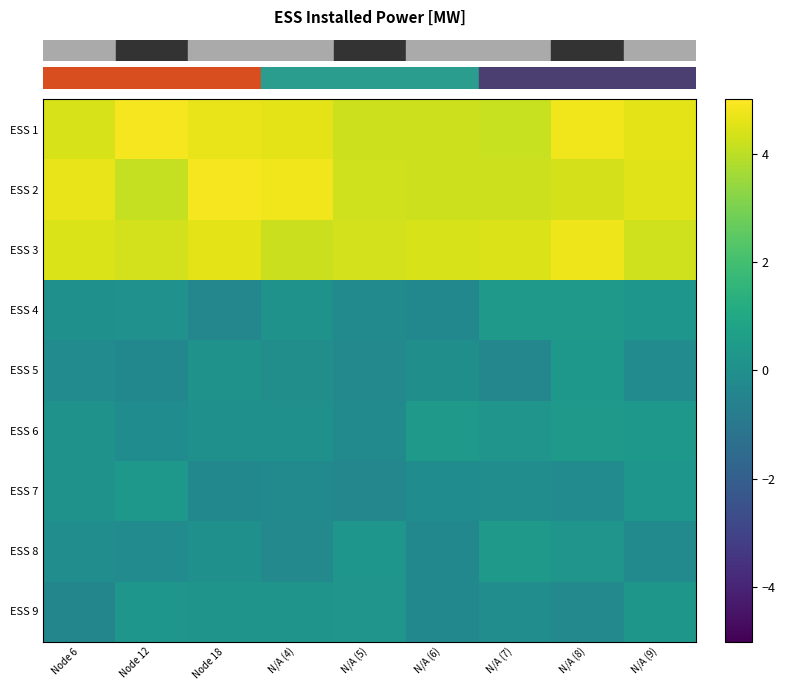

Reading left to right, what are all the values shown in this chart?

row_0: Node 6=4.4	Node 12=4.9	Node 18=4.7	N/A (4)=4.6	N/A (5)=4.2	N/A (6)=4.2	N/A (7)=4.1	N/A (8)=4.8	N/A (9)=4.6
row_1: Node 6=4.7	Node 12=4.1	Node 18=4.9	N/A (4)=4.8	N/A (5)=4.3	N/A (6)=4.2	N/A (7)=4.2	N/A (8)=4.3	N/A (9)=4.5
row_2: Node 6=4.4	Node 12=4.3	Node 18=4.6	N/A (4)=4.2	N/A (5)=4.3	N/A (6)=4.4	N/A (7)=4.5	N/A (8)=4.7	N/A (9)=4.3
row_3: Node 6=0.0	Node 12=0.1	Node 18=-0.4	N/A (4)=0.1	N/A (5)=-0.3	N/A (6)=-0.3	N/A (7)=0.4	N/A (8)=0.4	N/A (9)=0.2
row_4: Node 6=-0.2	Node 12=-0.3	Node 18=0.1	N/A (4)=-0.0	N/A (5)=-0.3	N/A (6)=-0.0	N/A (7)=-0.4	N/A (8)=0.3	N/A (9)=-0.2
row_5: Node 6=0.1	Node 12=-0.2	Node 18=0.0	N/A (4)=0.0	N/A (5)=-0.3	N/A (6)=0.4	N/A (7)=0.2	N/A (8)=0.4	N/A (9)=0.3
row_6: Node 6=0.1	Node 12=0.3	Node 18=-0.3	N/A (4)=-0.2	N/A (5)=-0.4	N/A (6)=-0.1	N/A (7)=-0.1	N/A (8)=-0.2	N/A (9)=0.3
row_7: Node 6=-0.1	Node 12=-0.2	Node 18=0.0	N/A (4)=-0.3	N/A (5)=0.2	N/A (6)=-0.3	N/A (7)=0.4	N/A (8)=0.2	N/A (9)=-0.2
row_8: Node 6=-0.4	Node 12=0.3	Node 18=0.2	N/A (4)=0.2	N/A (5)=0.2	N/A (6)=-0.3	N/A (7)=-0.1	N/A (8)=-0.3	N/A (9)=0.3